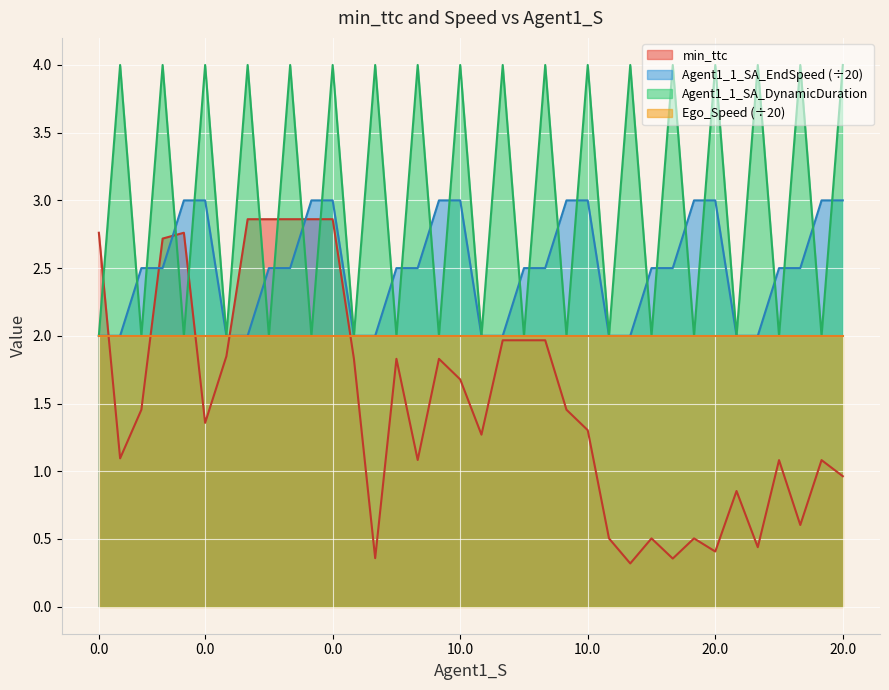

Between which two adjacent categories do mean_min_ttc and Agent1_1_SA_EndSpeed first intersect?

0.0 and 0.0